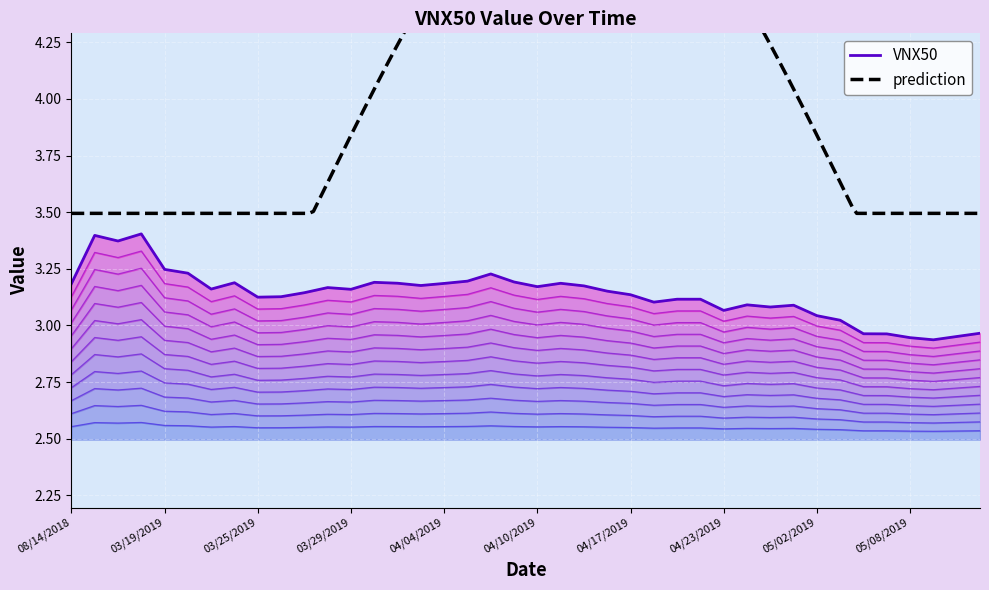

How many points are lower than both their immediate neighbors (excluding endpoints)?

10